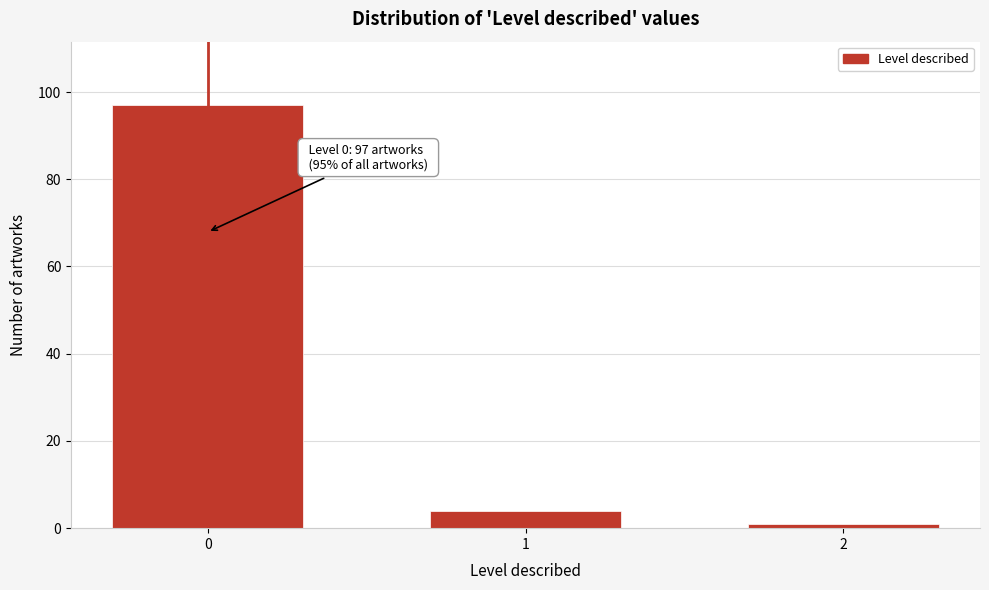

Reading left to right, list all the values displayed in this chart.

0=97	1=4	2=1